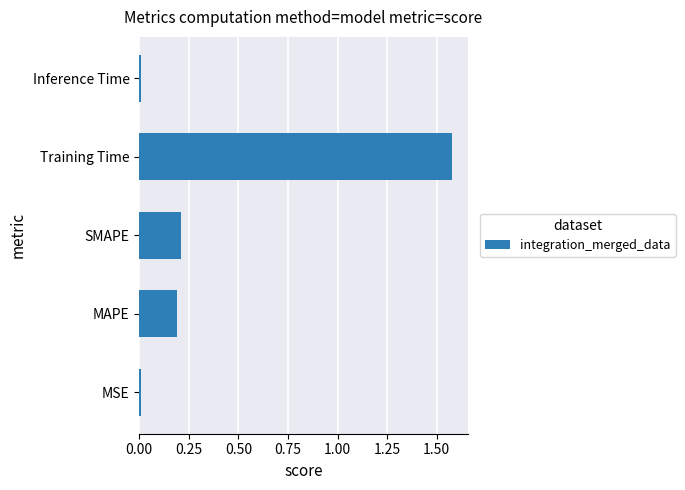

Which has a higher value, Training Time or MSE?

Training Time